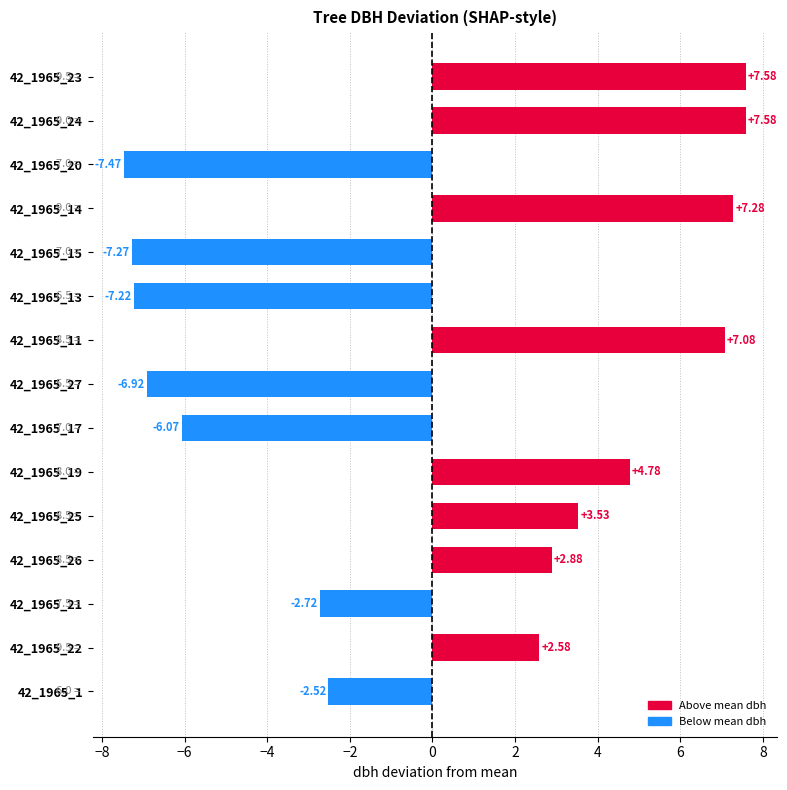

What is the maximum value shown in the chart?

7.6